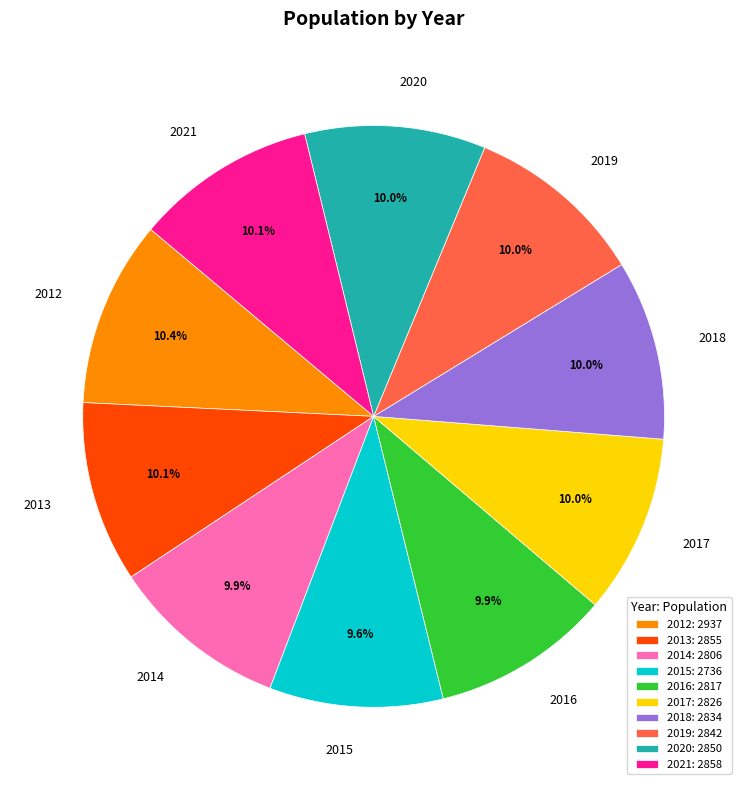

Does 2020 represent more than half of the total?

No